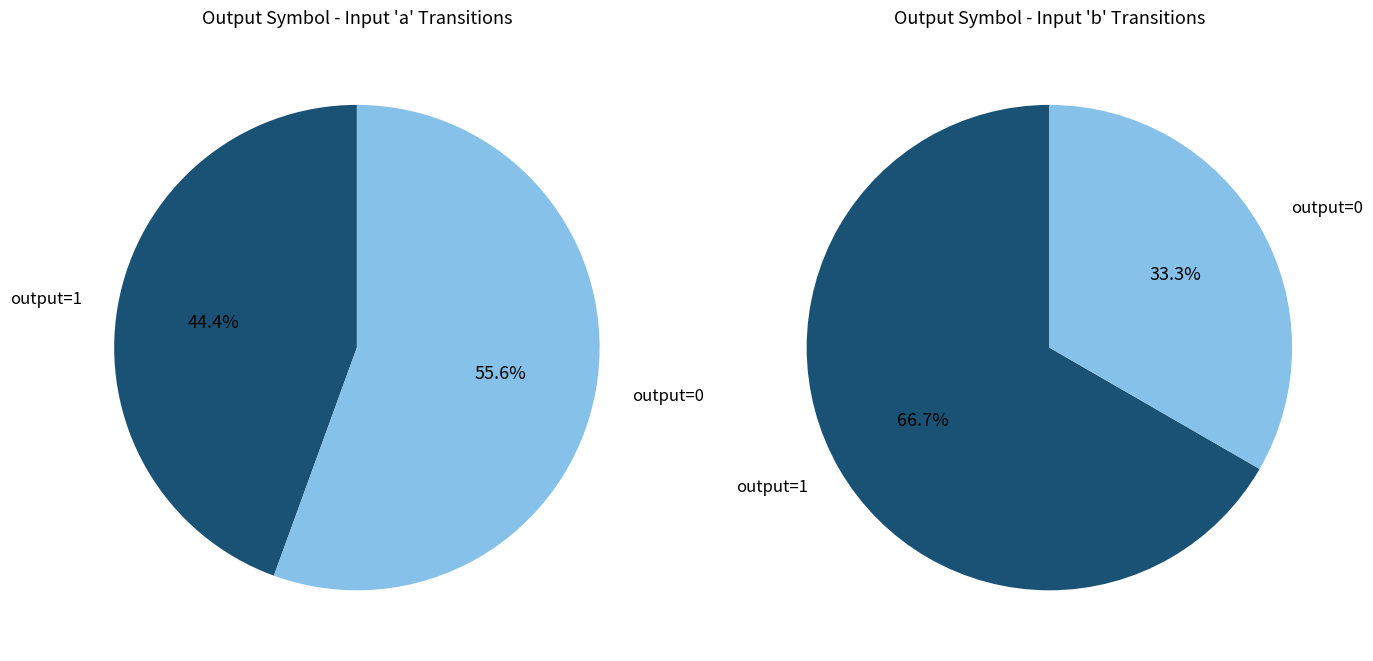

Is 2 the majority of the pie?

No